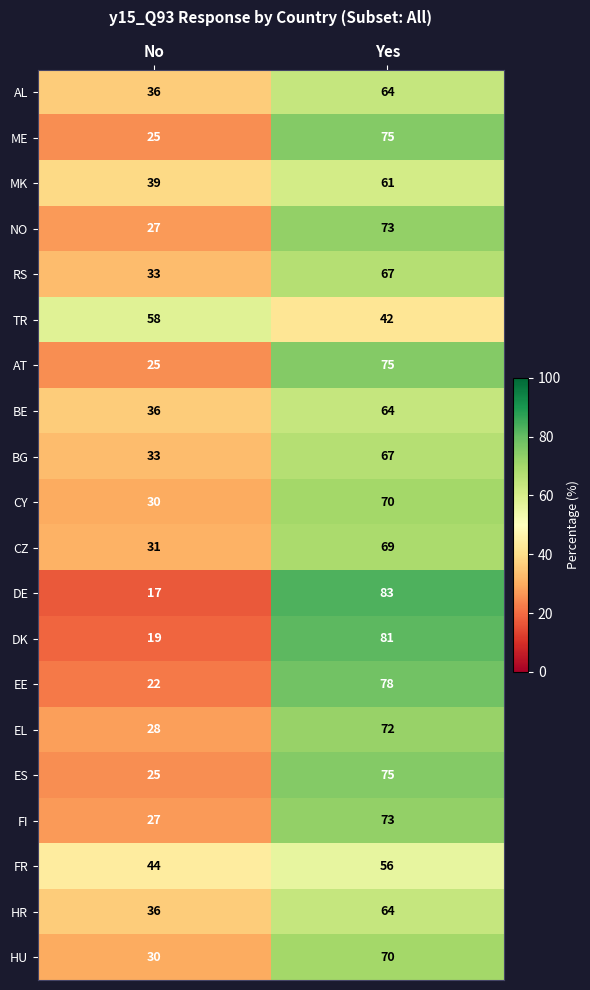

What is the spread (max minus min) of values at Yes?

41